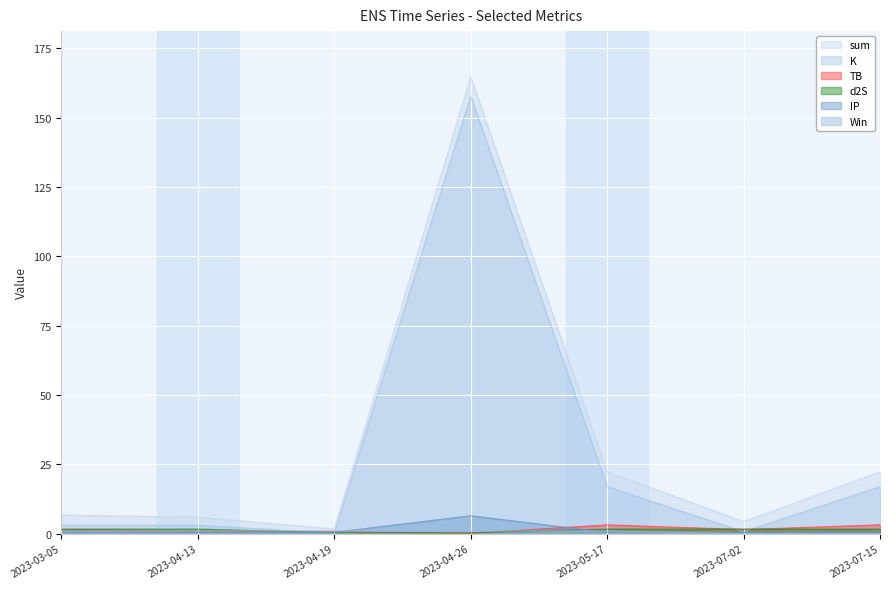

What is the difference between the highest and lowest values at 2023-03-05?

6.2